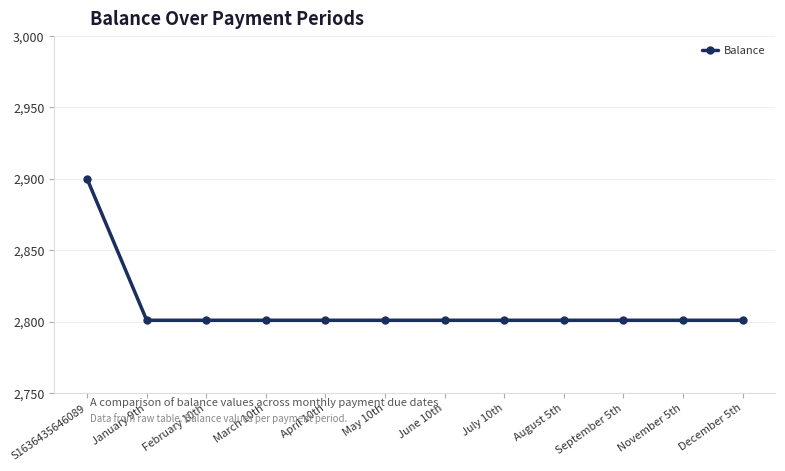

How many lines are shown in the chart?

1